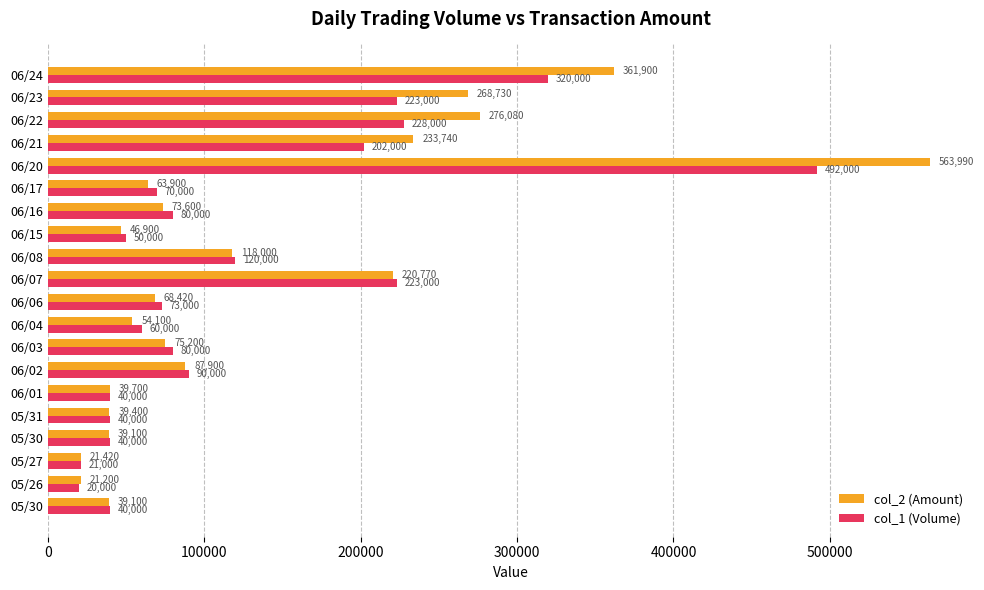

How many distinct data groups are displayed?

2